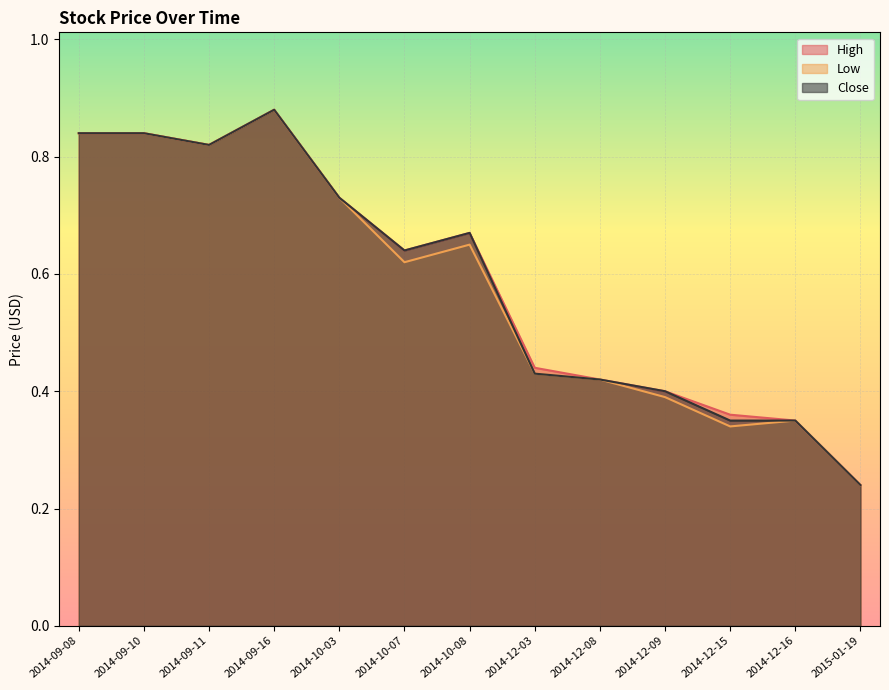

Reading right to left, transcribe all the data shown in this chart.

High: 2015-01-19=0.2	2014-12-16=0.3	2014-12-15=0.4	2014-12-09=0.4	2014-12-08=0.4	2014-12-03=0.4	2014-10-08=0.7	2014-10-07=0.6	2014-10-03=0.7	2014-09-16=0.9	2014-09-11=0.8	2014-09-10=0.8	2014-09-08=0.8
Low: 2015-01-19=0.2	2014-12-16=0.3	2014-12-15=0.3	2014-12-09=0.4	2014-12-08=0.4	2014-12-03=0.4	2014-10-08=0.7	2014-10-07=0.6	2014-10-03=0.7	2014-09-16=0.9	2014-09-11=0.8	2014-09-10=0.8	2014-09-08=0.8
Close: 2015-01-19=0.2	2014-12-16=0.3	2014-12-15=0.3	2014-12-09=0.4	2014-12-08=0.4	2014-12-03=0.4	2014-10-08=0.7	2014-10-07=0.6	2014-10-03=0.7	2014-09-16=0.9	2014-09-11=0.8	2014-09-10=0.8	2014-09-08=0.8